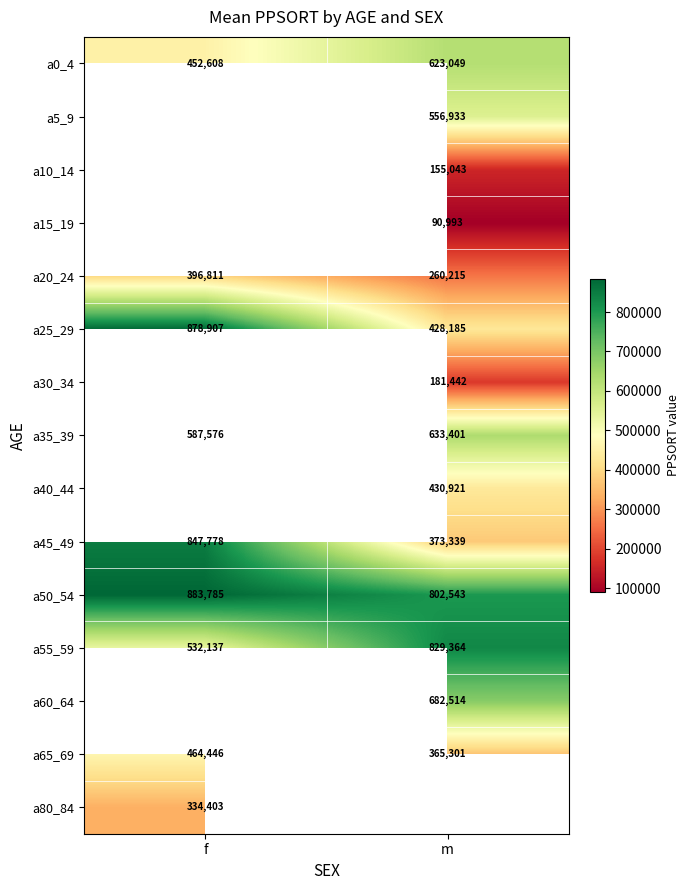

What is the sum of the a55_59 values at f and m?

1361501